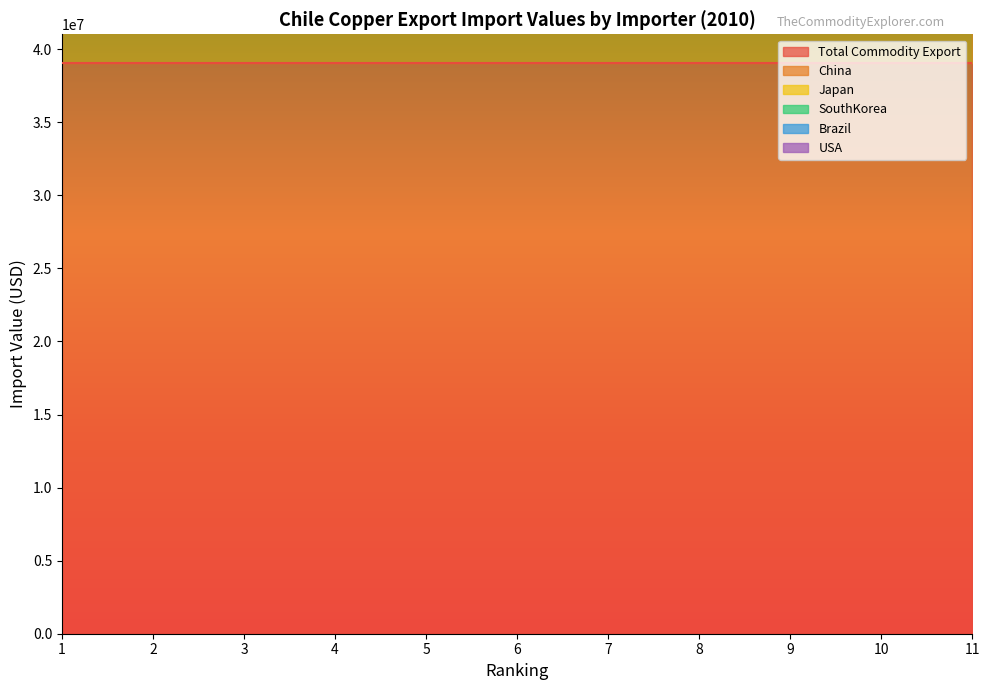

Count the number of categories in the chart.

11